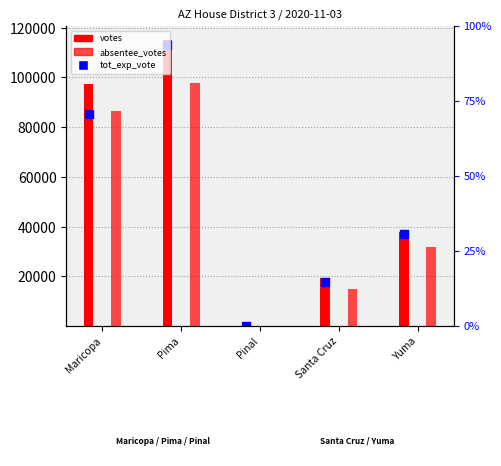

Which series reaches the minimum Y coordinate?

absentee_votes